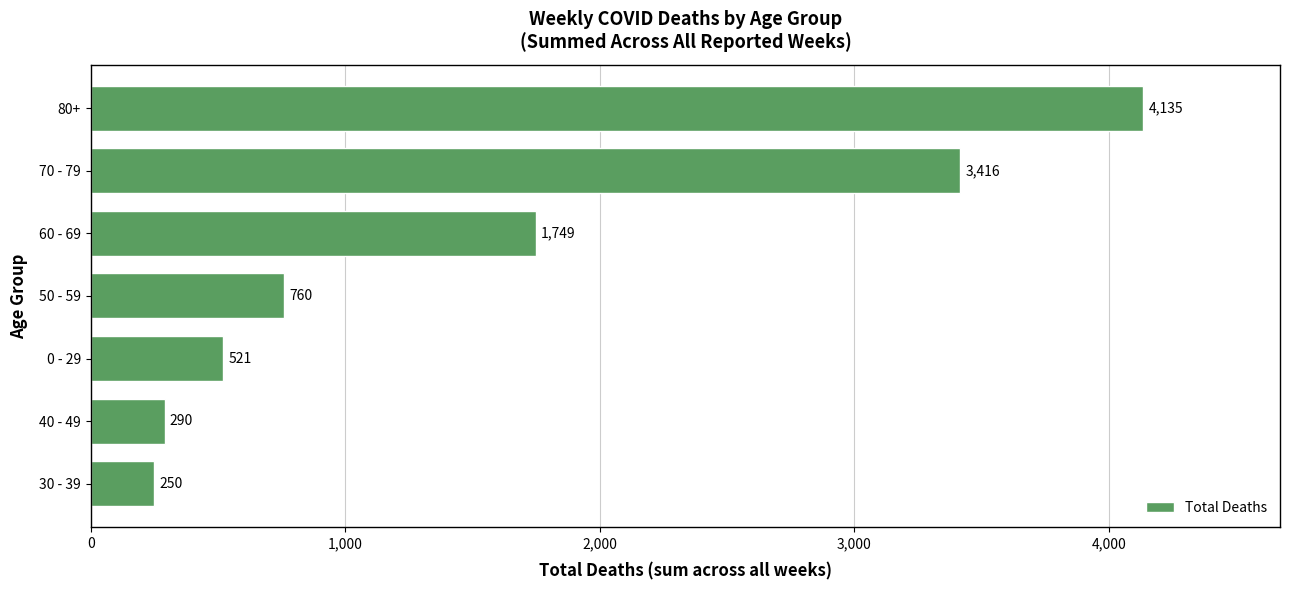

Reading top to bottom, what are all the values shown in this chart?

80+=4135	70 - 79=3416	60 - 69=1749	50 - 59=760	0 - 29=521	40 - 49=290	30 - 39=250